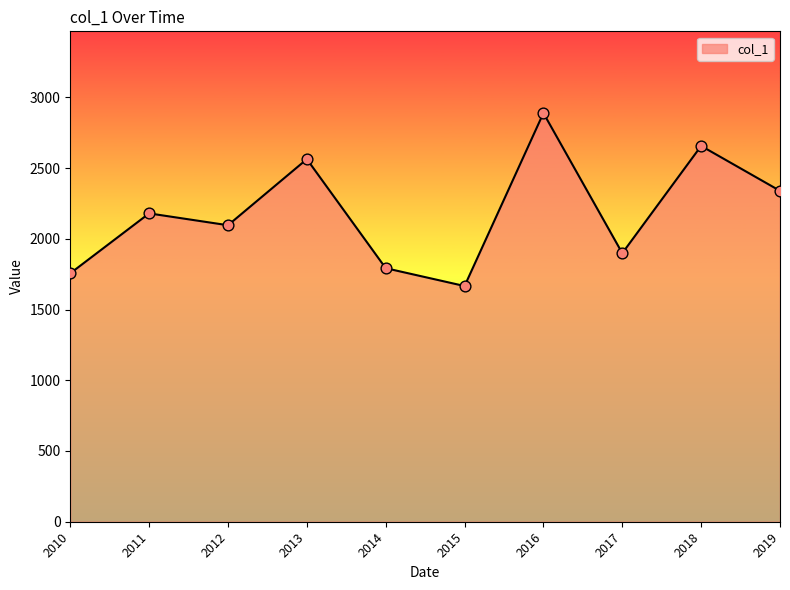

Which has a higher value, 2014 or 2011?

2011